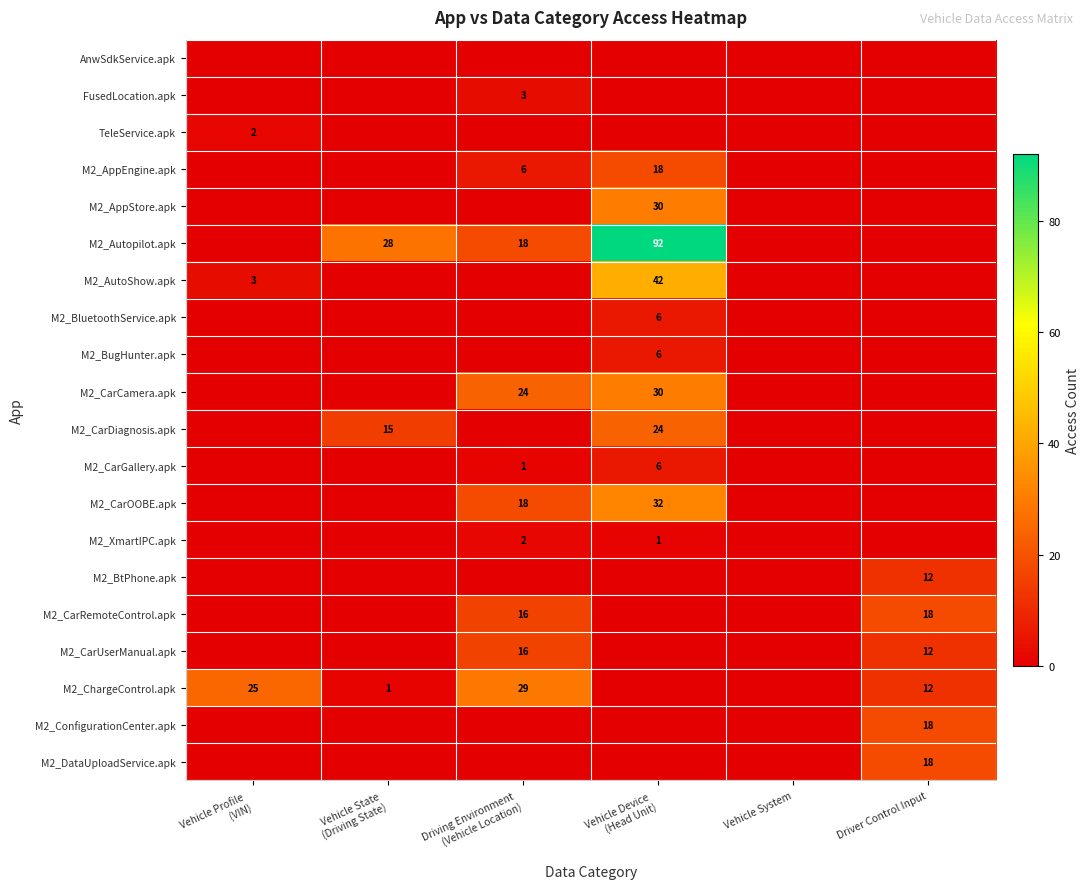

Which has a higher value, Vehicle Profile 
(VIN) or Vehicle Device 
(Head Unit)?

Vehicle Profile 
(VIN)